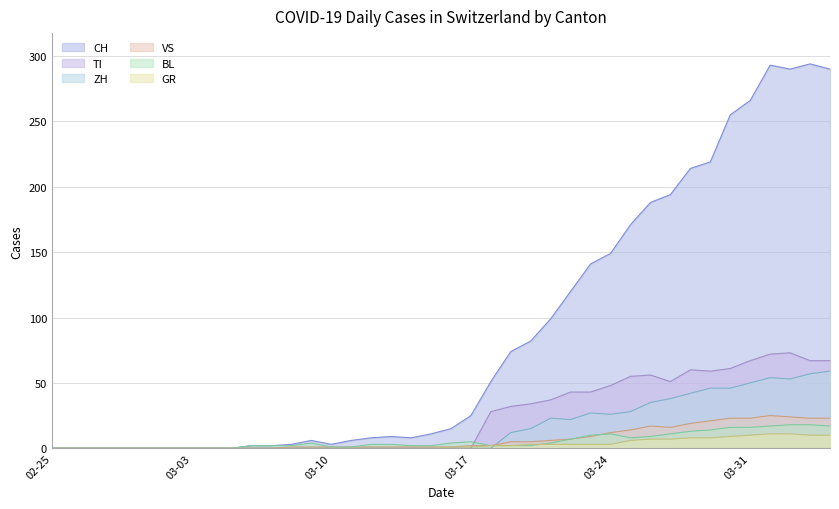

What is the maximum value shown in the chart?

294